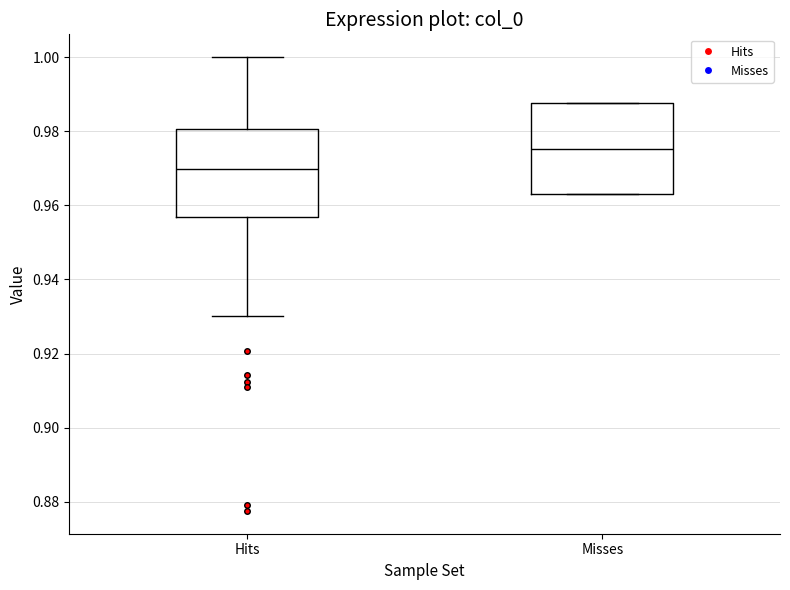

Reading left to right, read every box against the y-axis: the position of its median line, the range the box covers, and the ends of its whiskers. The values are not printed on the chart, so give them approximately, as read against the axis.

Hits: median 0.970, box 0.956 to 0.980, whiskers 0.930 to 1.000
Misses: median 0.976, box 0.962 to 0.988, whiskers 0.962 to 0.988